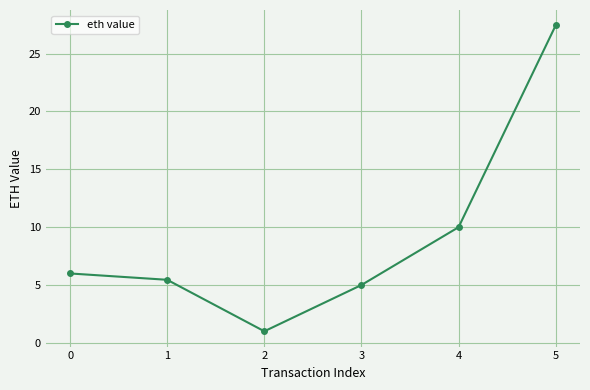

Read the value at 3.

5.0